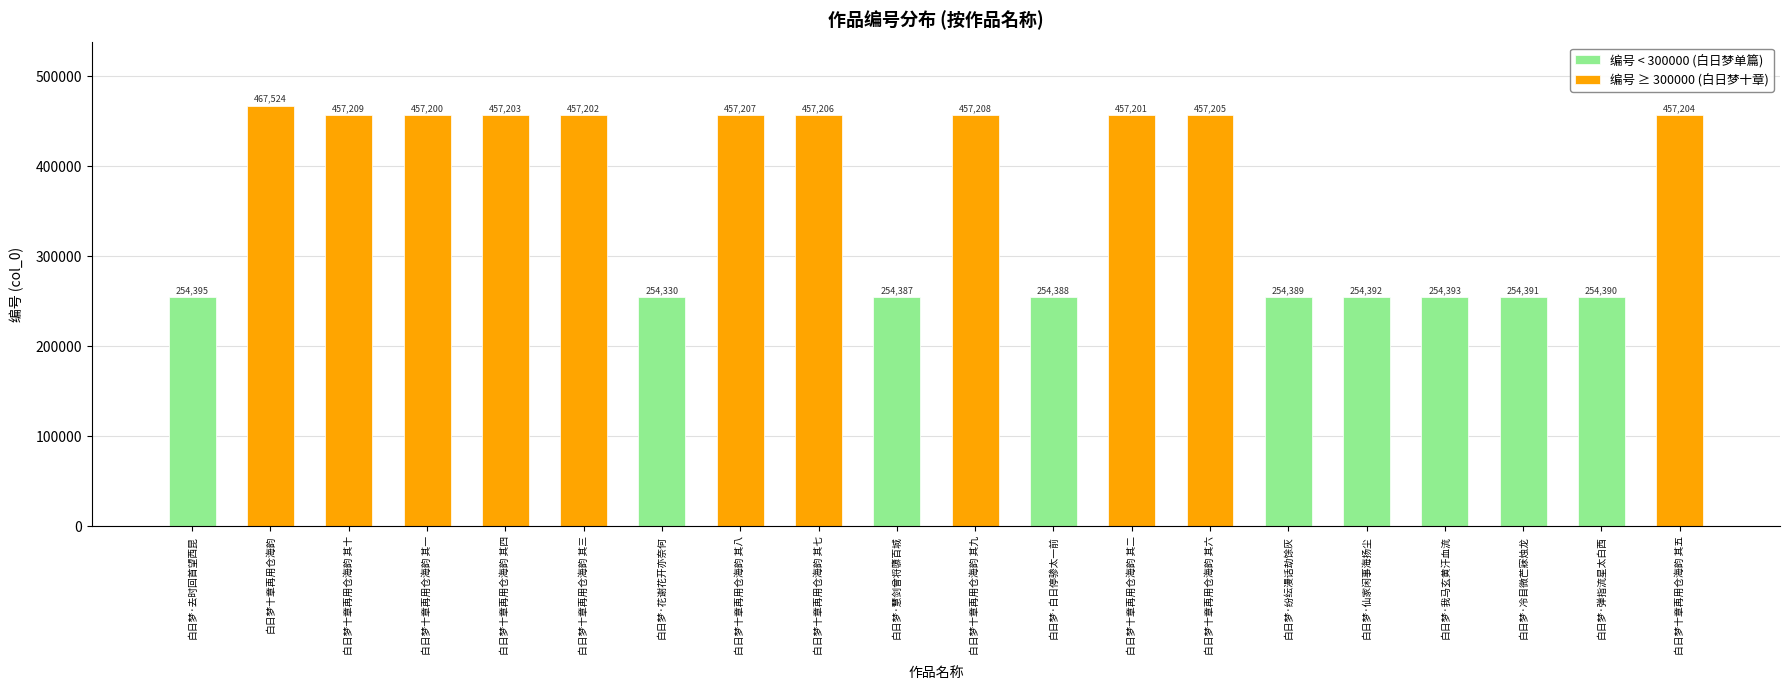

The value at 白日梦·冷目微芒寐烛龙 is 100058. True or false?

False